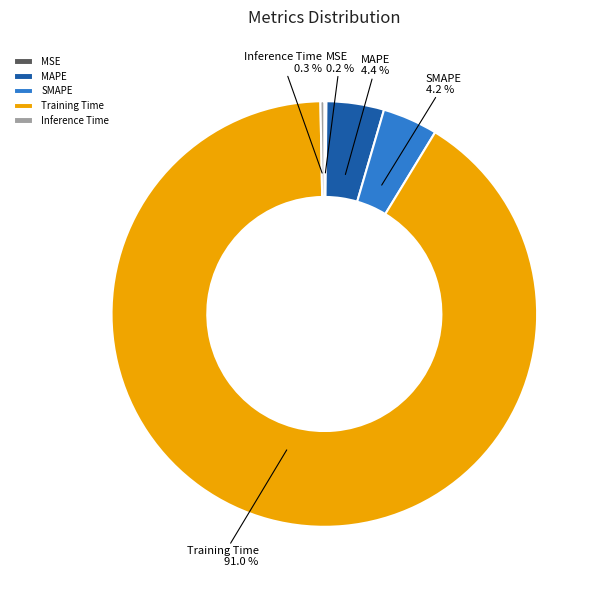

Which category has the biggest portion of the pie?

Training Time